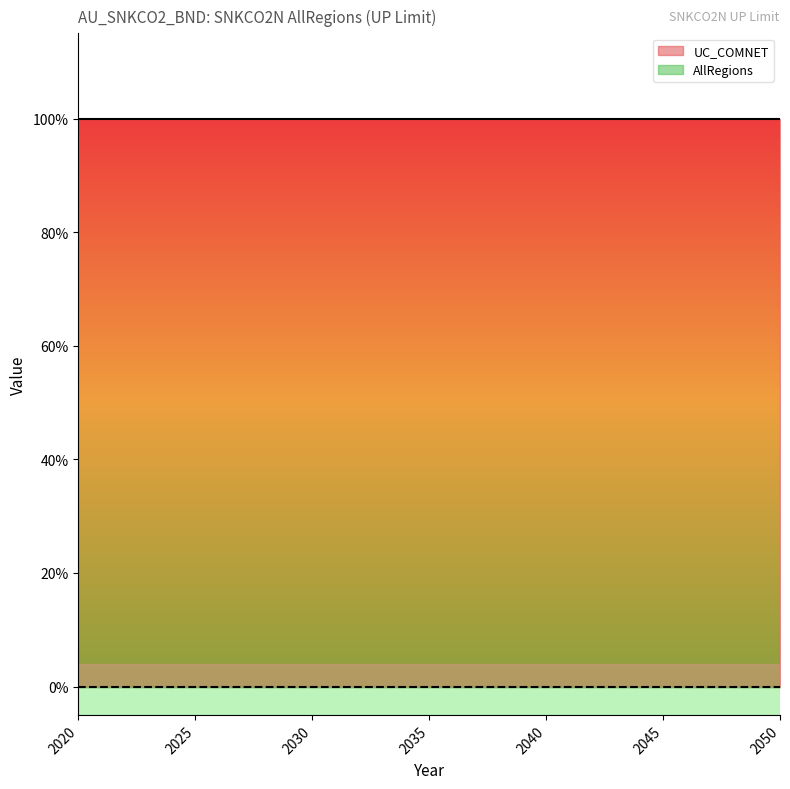

Which has a higher value, 2034 or 2040?

2034